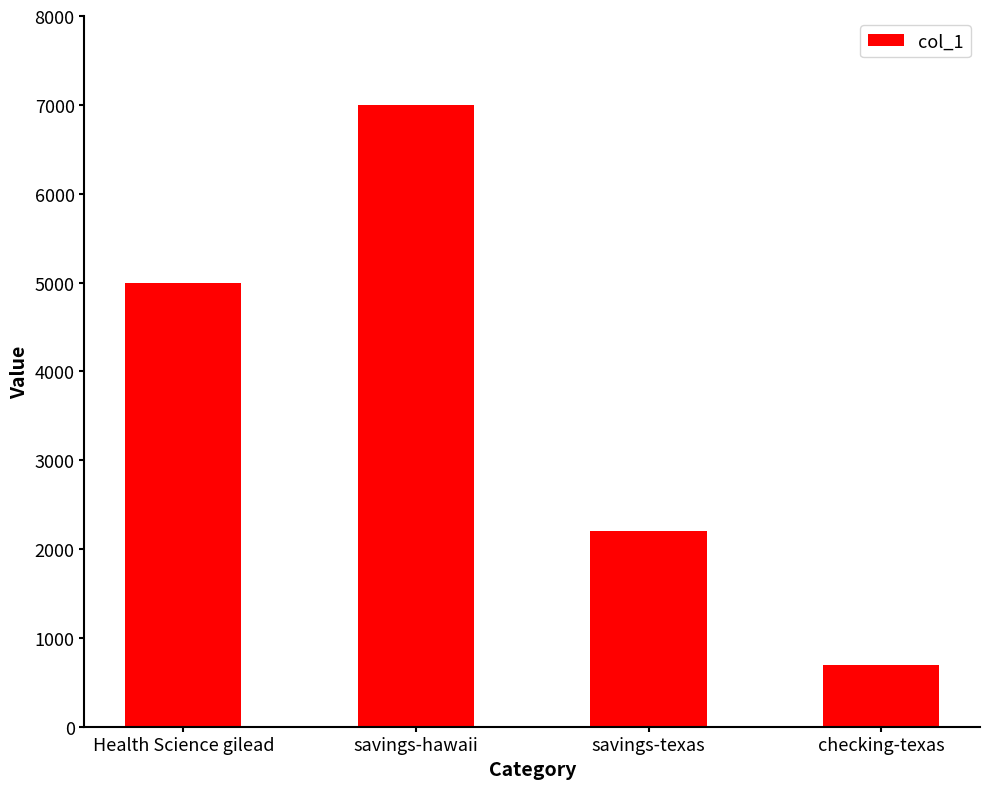

At which label is the value closest to 3850?

Health Science gilead